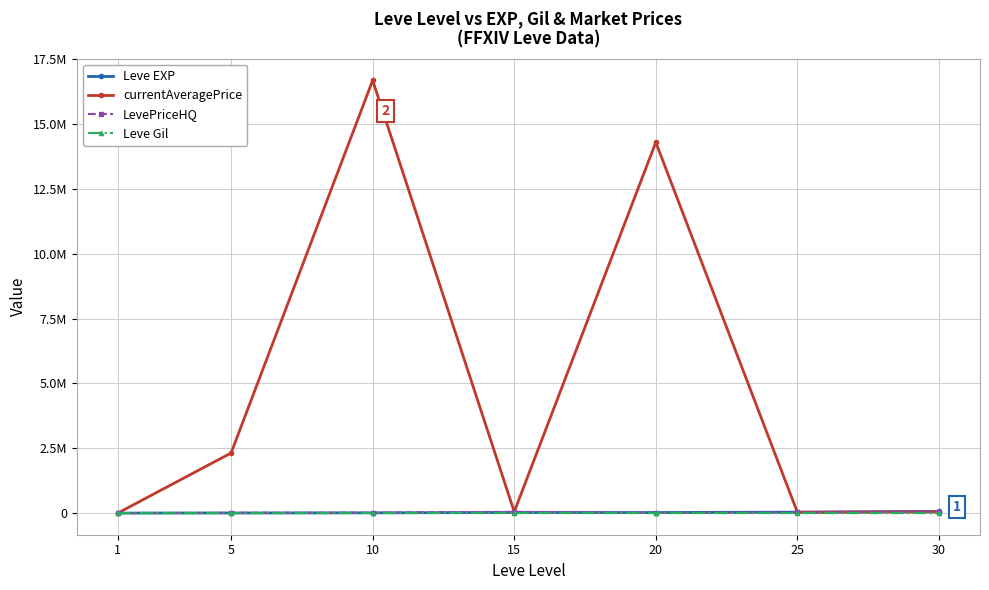

What are all the series names shown in the legend?

Leve EXP, currentAveragePrice, LevePriceHQ, Leve Gil